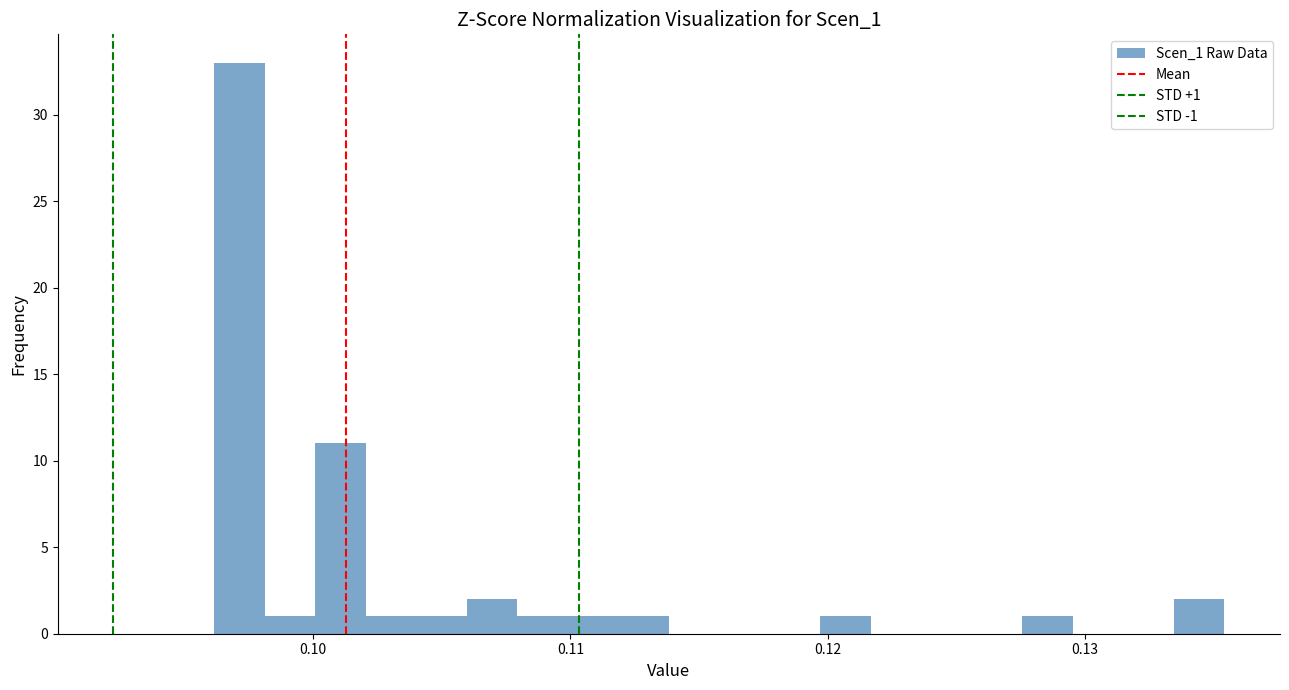

Read against the x-axis, roughly where is the centre of the tallest bar?

0.097